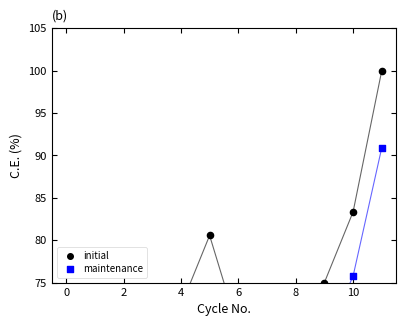

Which series reaches the maximum Y coordinate?

initial